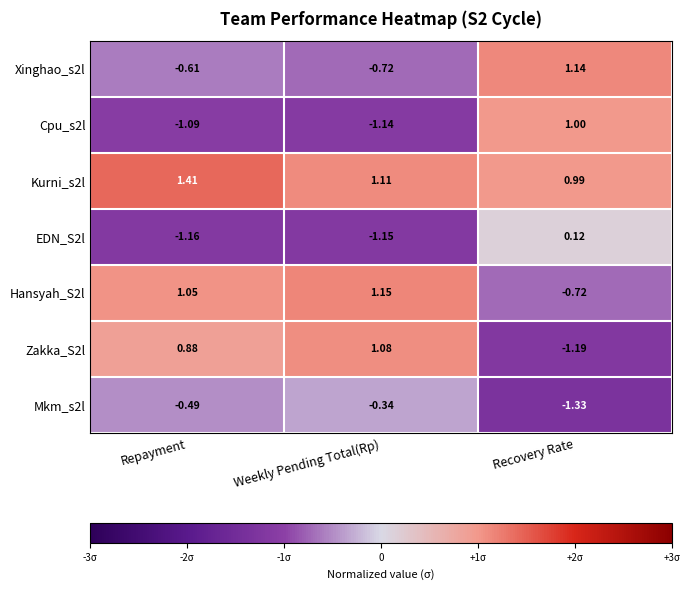

Is the value of Zakka_S2l at Weekly Pending Total(Rp) greater than the value of Hansyah_S2l at Weekly Pending Total(Rp)?

No